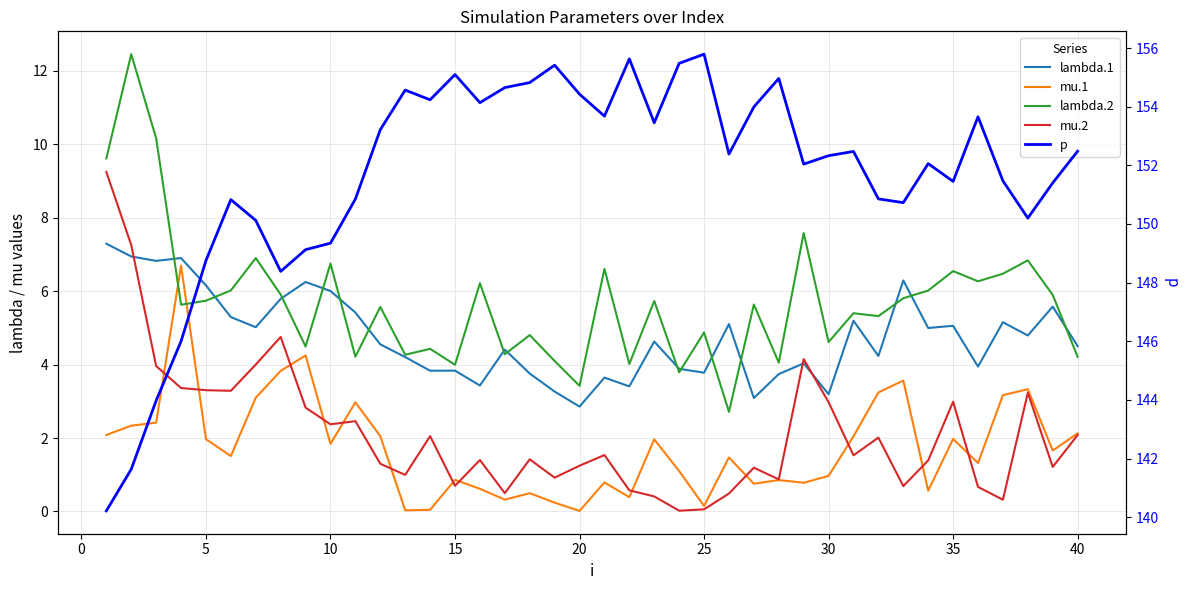

The value of lambda.1 at 15 is 2.3. True or false?

False